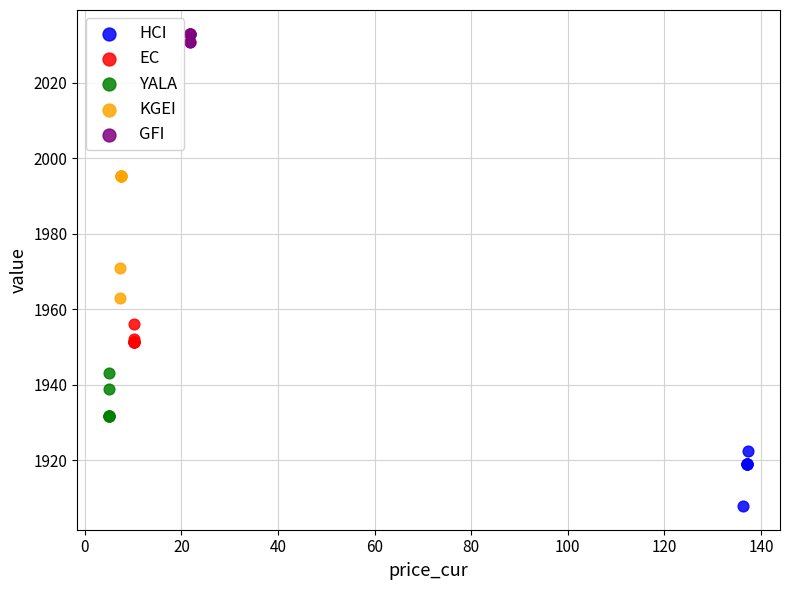

Which series contains the lowest Y value?

HCI